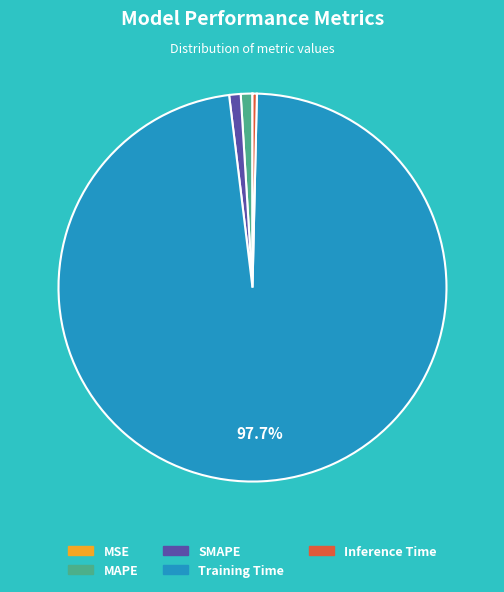

Is the sum of MAPE and Training Time greater than half?

Yes